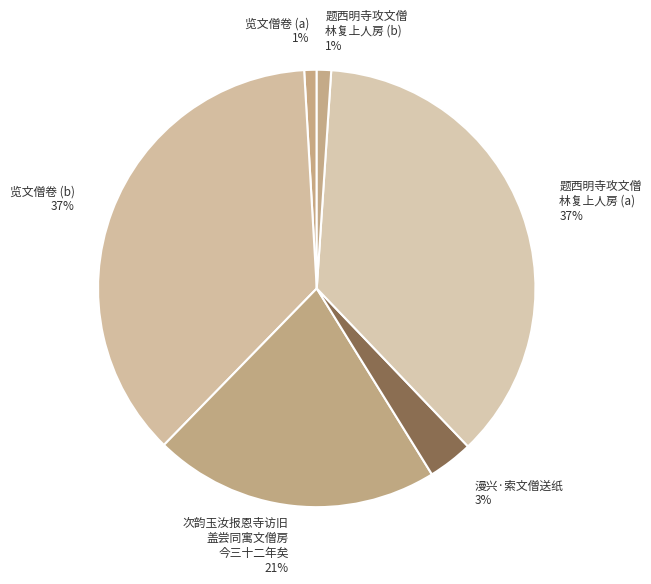

How many slices are in this pie chart?

6